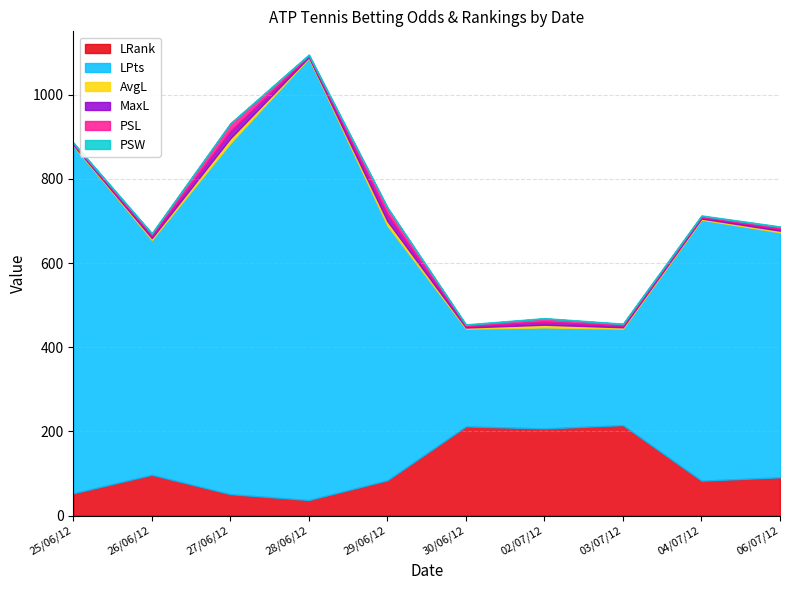

What is the difference between the maximum and minimum values in the PSL series?

15.4